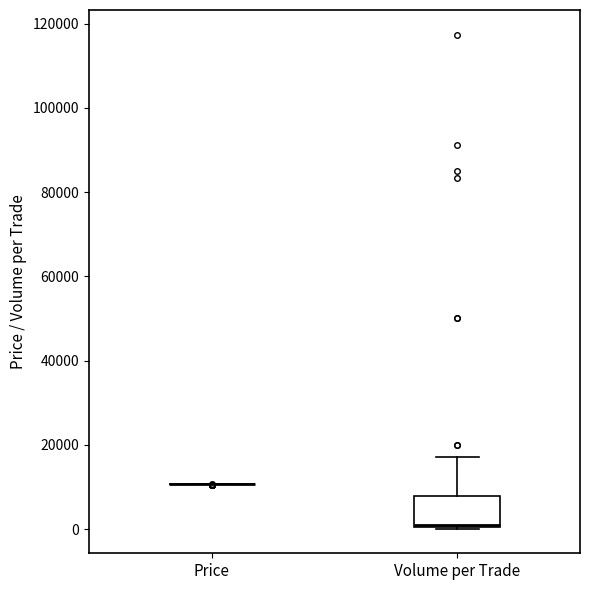

Reading left to right, transcribe this box plot: for each box, give where its median line is, the range the box spans, and where its two whiskers end, as read against the y-axis. The values are not printed on the chart, so give them approximately, as read against the axis.

Price: box collapsed to a line at 10000, whiskers 10000 to 10000
Volume per Trade: median 2000, box 0 to 8000, whiskers 0 to 18000